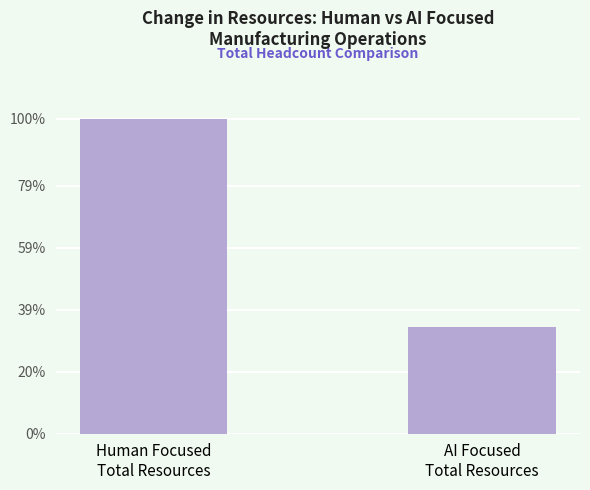

What value does the data have at AI Focused
Total Resources, to the nearest 5?

45